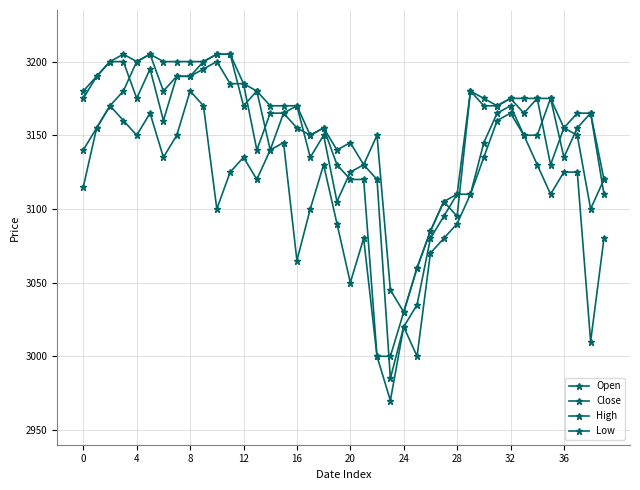

Which series has the largest range (max minus min)?

Open